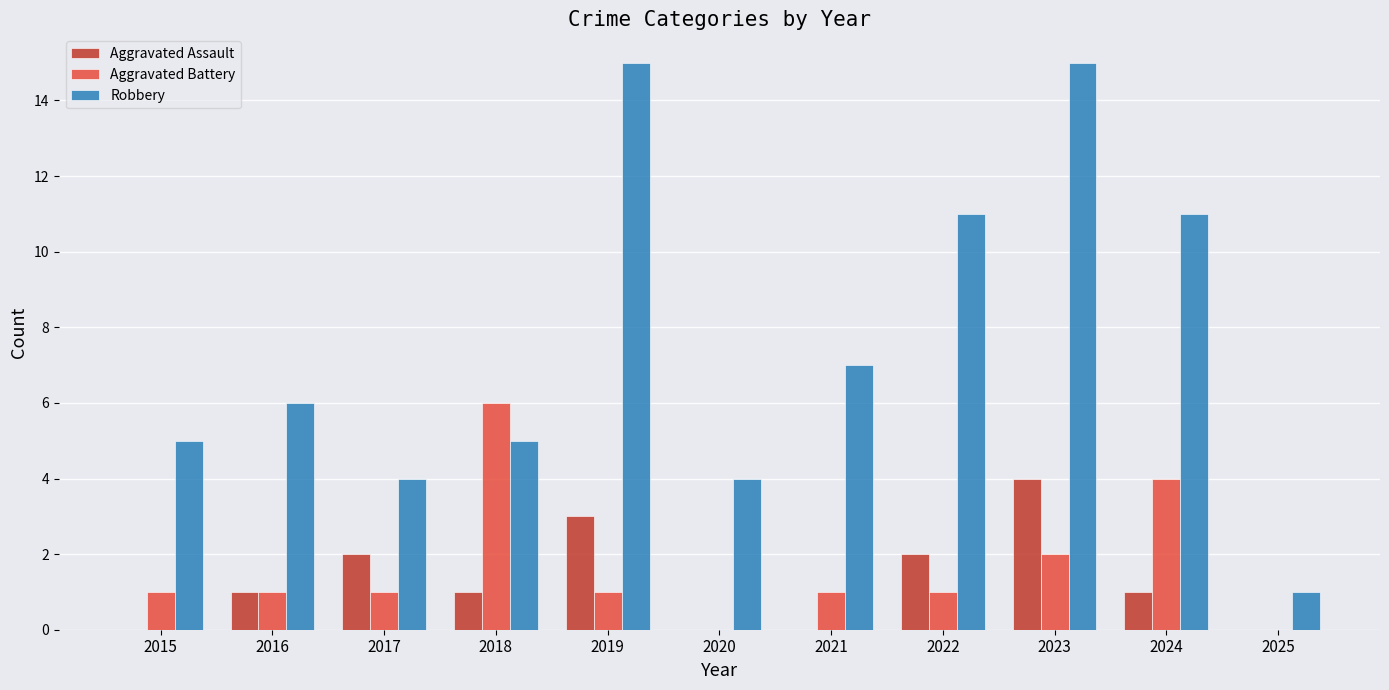

Which series changed the most between 2022 and 2025?

Robbery